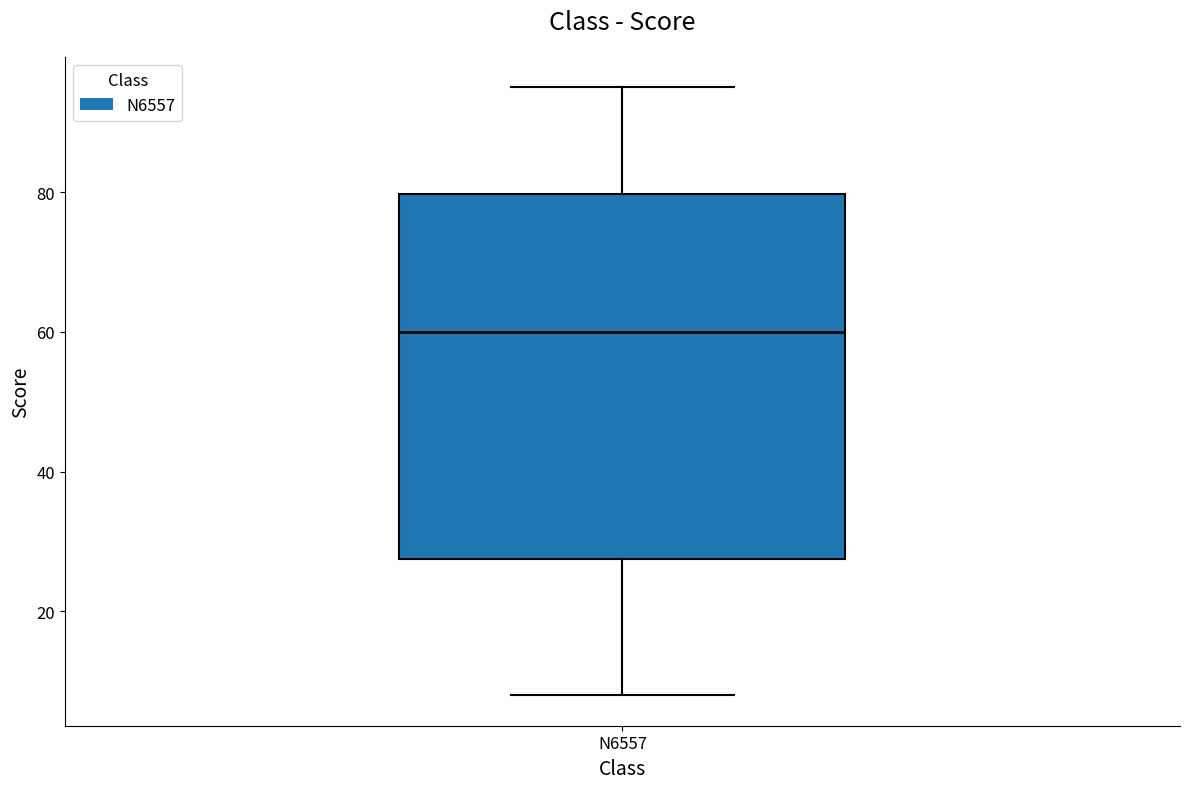

Transcribe this box plot: give where the median line is, the range the box spans, and where the two whiskers end, as read against the y-axis. The values are not printed on the chart, so give them approximately, as read against the axis.

median 60, box 28 to 80, whiskers 8 to 96